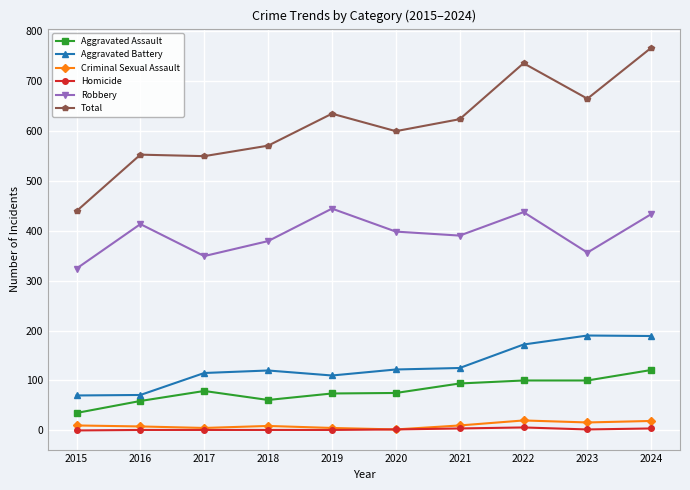

How many values in the Aggravated Battery series are below 122?

5